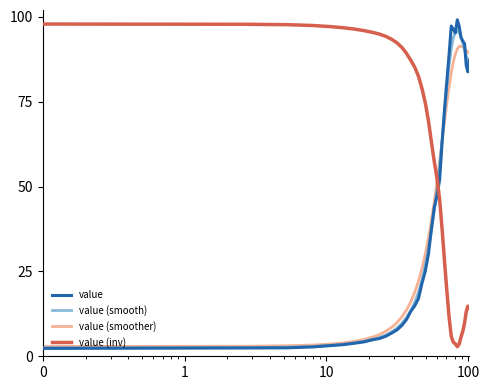

In value (smoother), how many points are higher than both neighbors (excluding endpoints)?

1